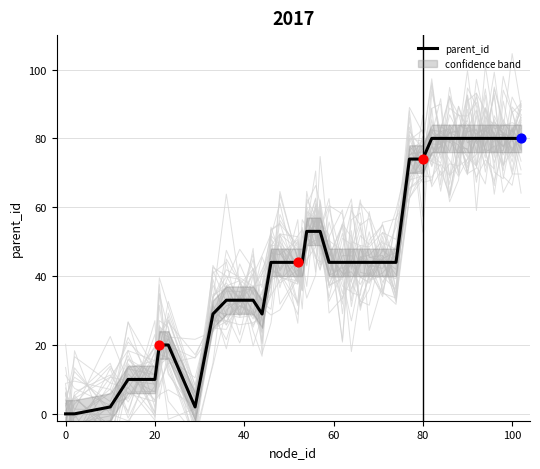

Is it true that parent_id equals 80 at 100?

True